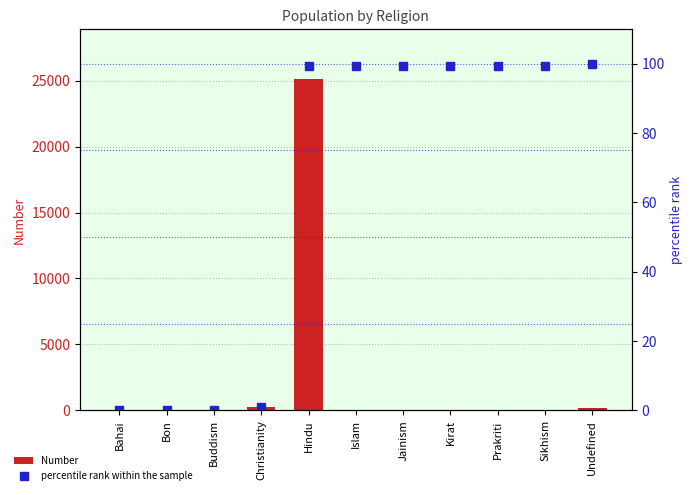

Reading left to right, list all the values displayed in this chart.

Number: Bahai=0.0	Bon=0.0	Buddism=3.0	Christianity=256.0	Hindu=25148.0	Islam=6.0	Jainism=0.0	Kirat=0.0	Prakriti=0.0	Sikhism=0.0	Undefined=177.0
percentile rank within the sample: Bahai=0.0	Bon=0.0	Buddism=0.0	Christianity=1.0	Hindu=99.3	Islam=99.3	Jainism=99.3	Kirat=99.3	Prakriti=99.3	Sikhism=99.3	Undefined=100.0